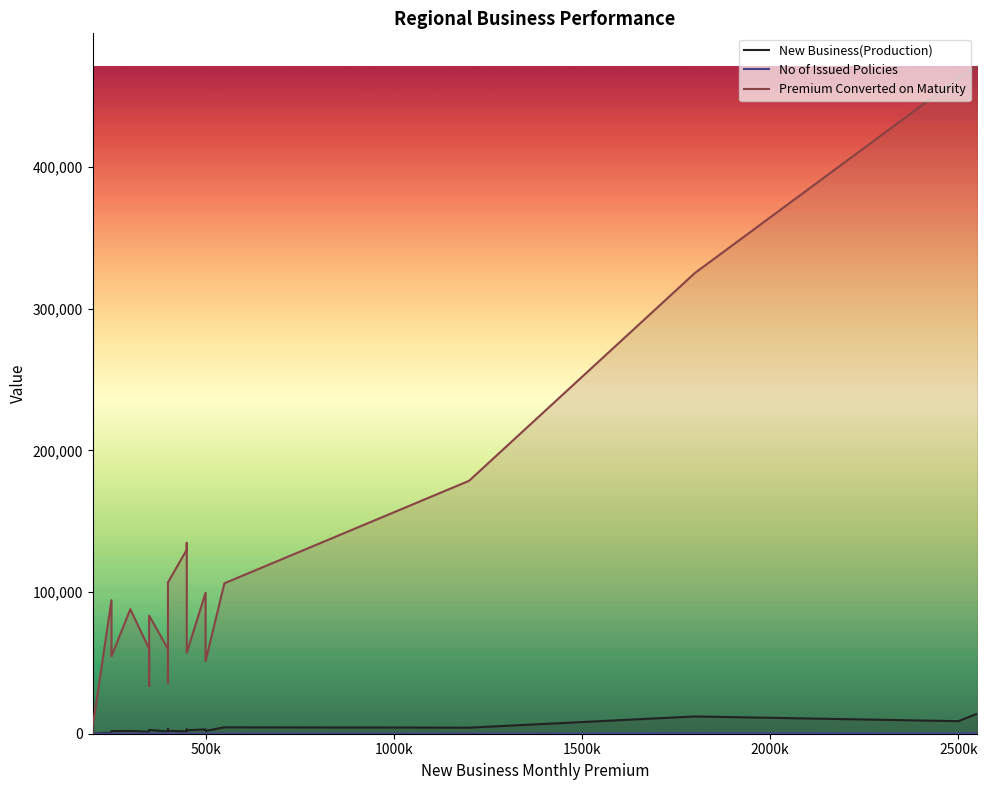

Which series ends up on top after the final intersection of New Business(Production) and Premium Converted on Maturity?

Premium Converted on Maturity